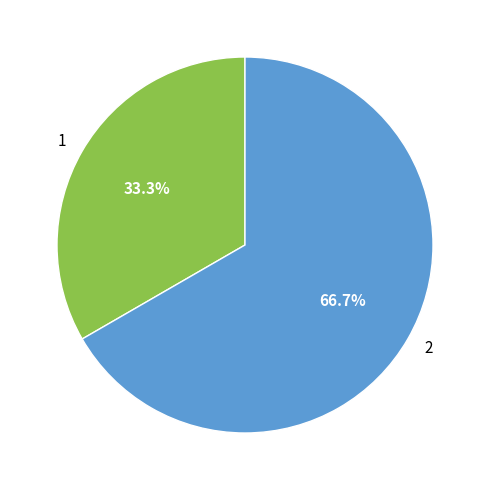

What is the ratio of the value at 1 to the value at 2?

0.5